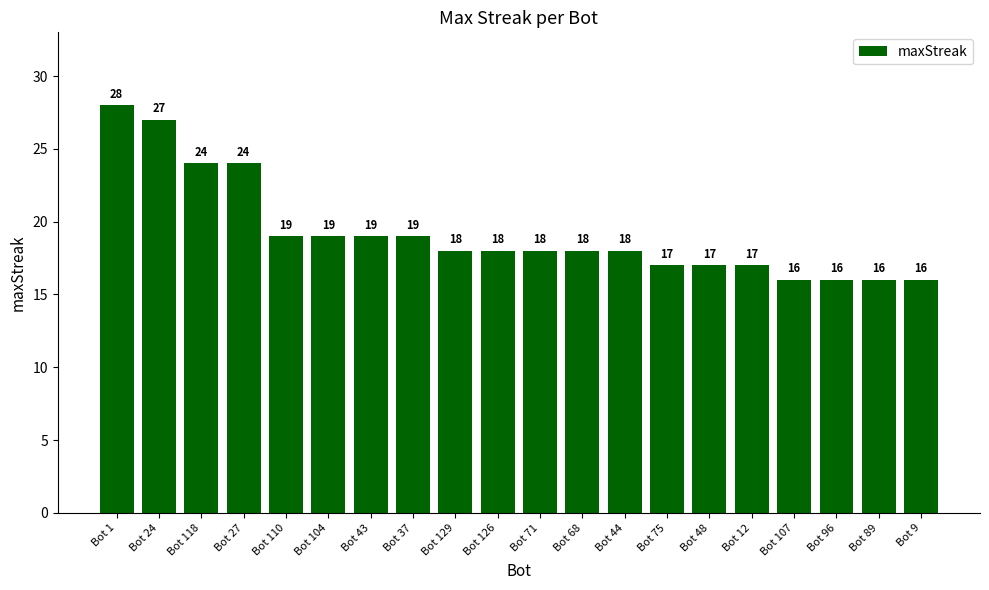

Does the chart contain stacked bars?

No